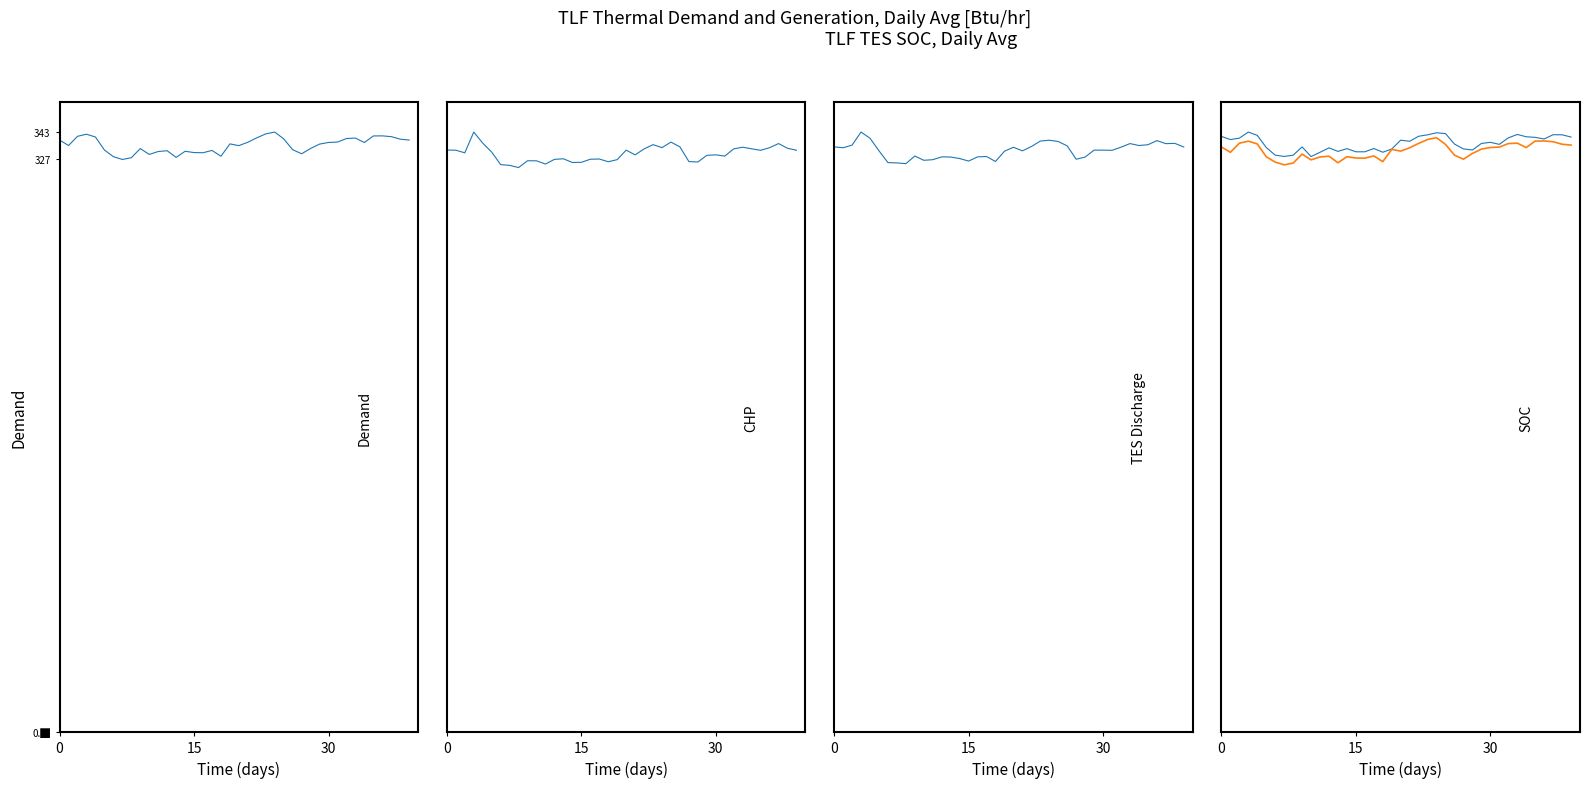

How many series are shown in this chart?

5